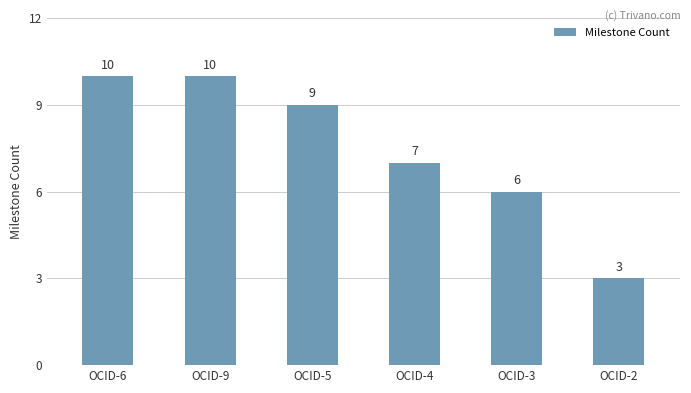

True or false: the data shows 3 at OCID-2.

True